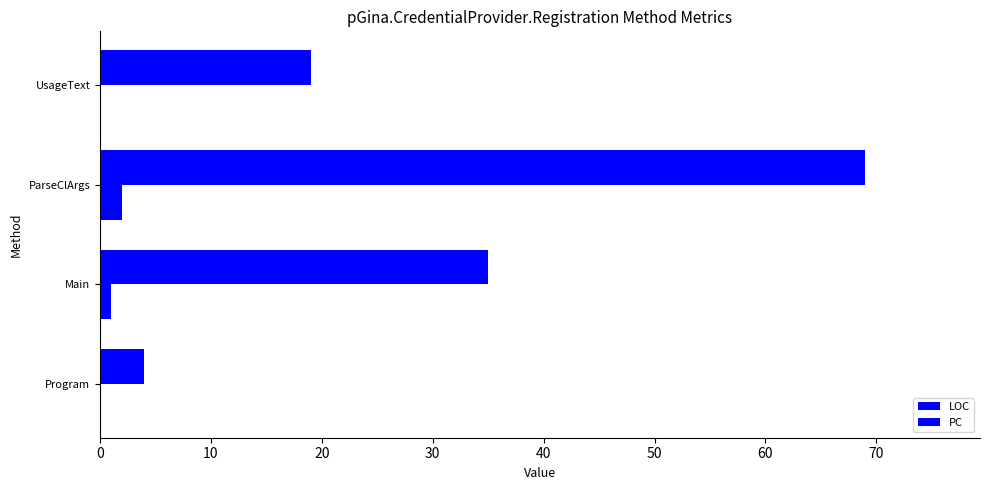

Which series has the widest spread of values?

LOC